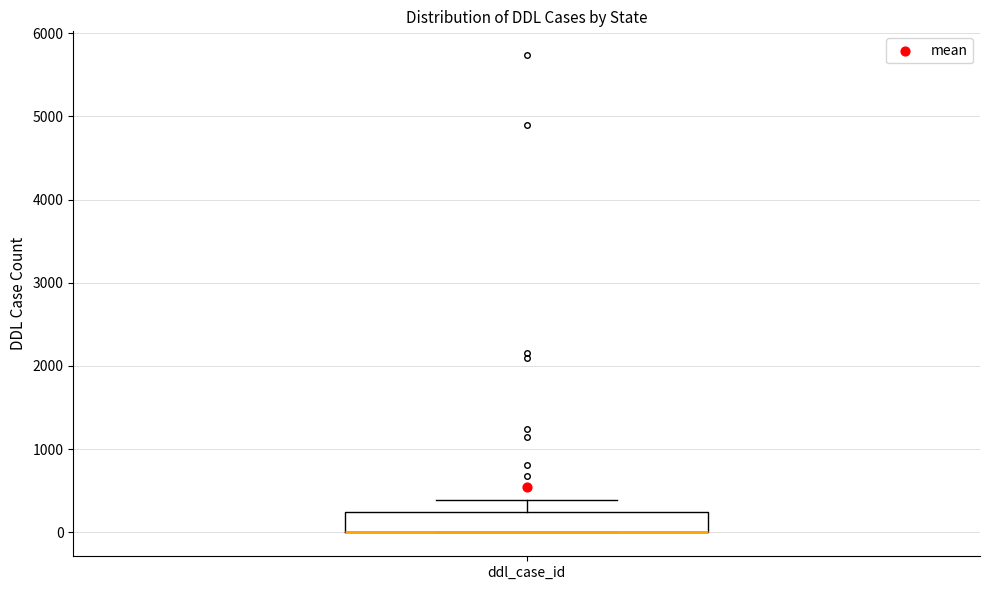

Read this box plot against the y-axis: the position of the median line, the range covered by the box, and the ends of both whiskers. The values are not printed on the chart, so give them approximately, as read against the axis.

median 0 (drawn on the box's lower edge), box 0 to 200, whiskers 0 to 400